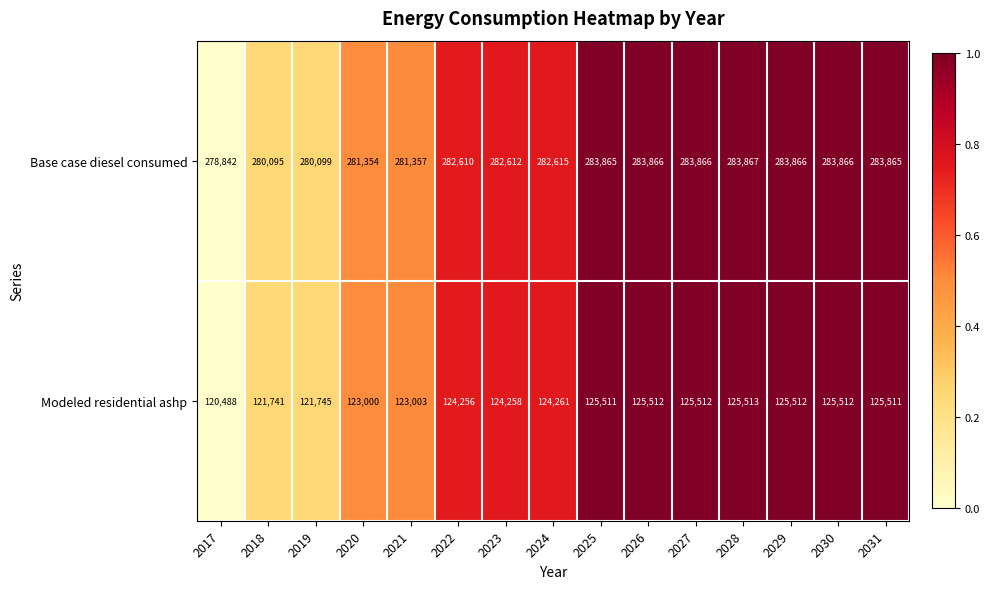

Reading left to right, transcribe all the data shown in this chart.

Base case diesel consumed: 278842	280095	280099	281354	281357	282610	282612	282615	283865	283866	283866	283867	283866	283866	283865
Modeled residential ashp: 120488	121741	121745	123000	123003	124256	124258	124261	125511	125512	125512	125513	125512	125512	125511